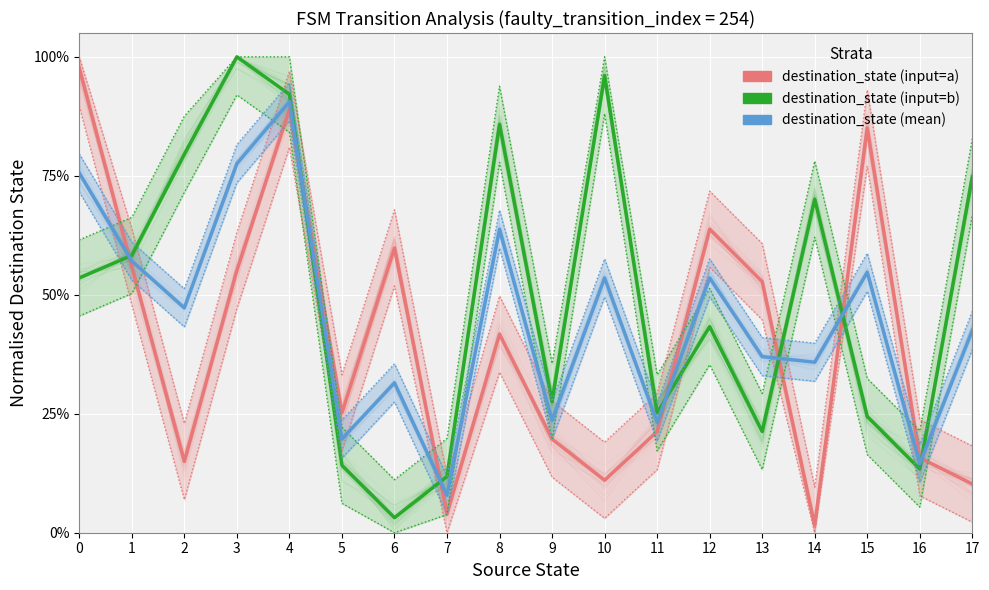

What is the difference between the highest and lowest values at 10?

0.9